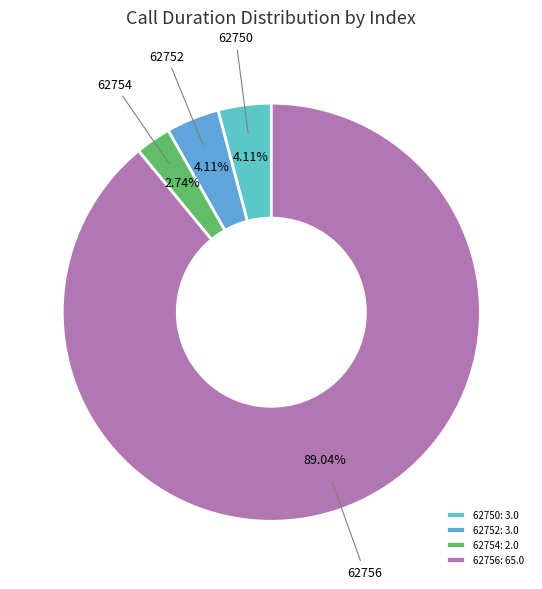

Do 62754 and 62756 together represent more than half of the pie?

Yes